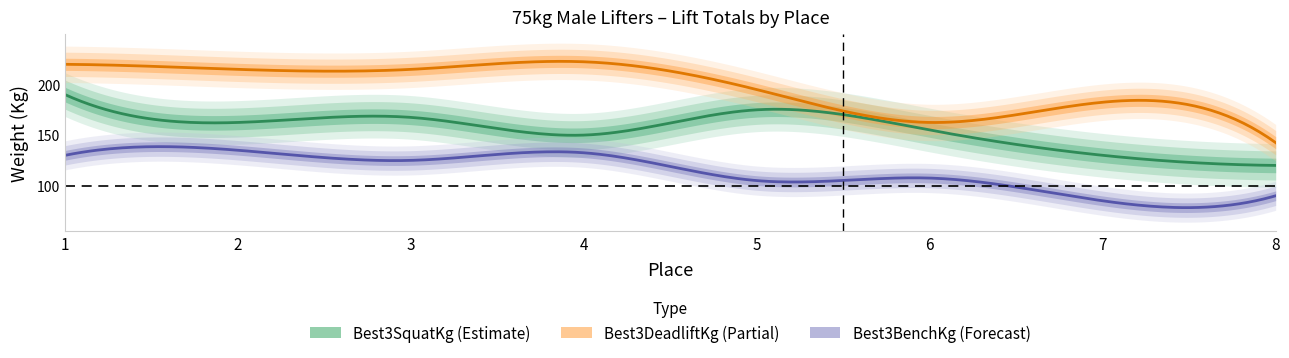

What is the value of the Best3SquatKg point at the 2nd from the left?

162.5